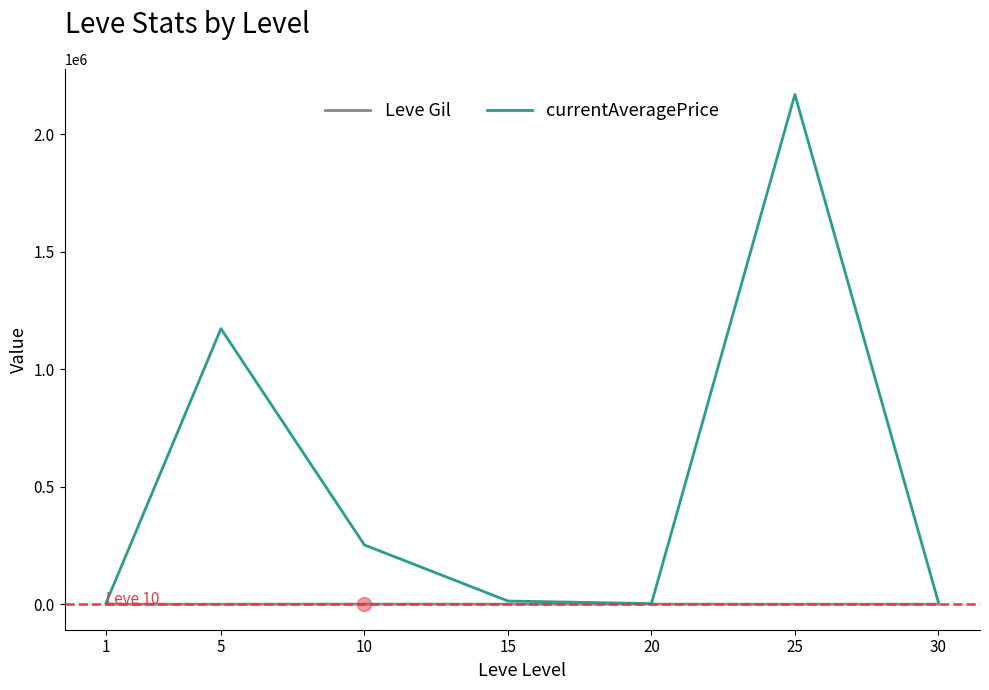

What is the total value across all series at 25?

2170319.1